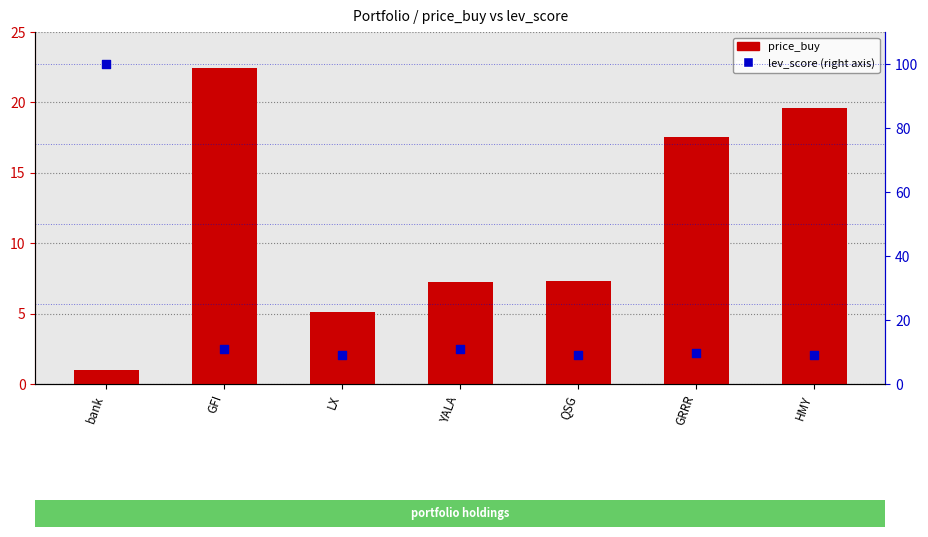

Which series reaches the minimum Y coordinate?

price_buy